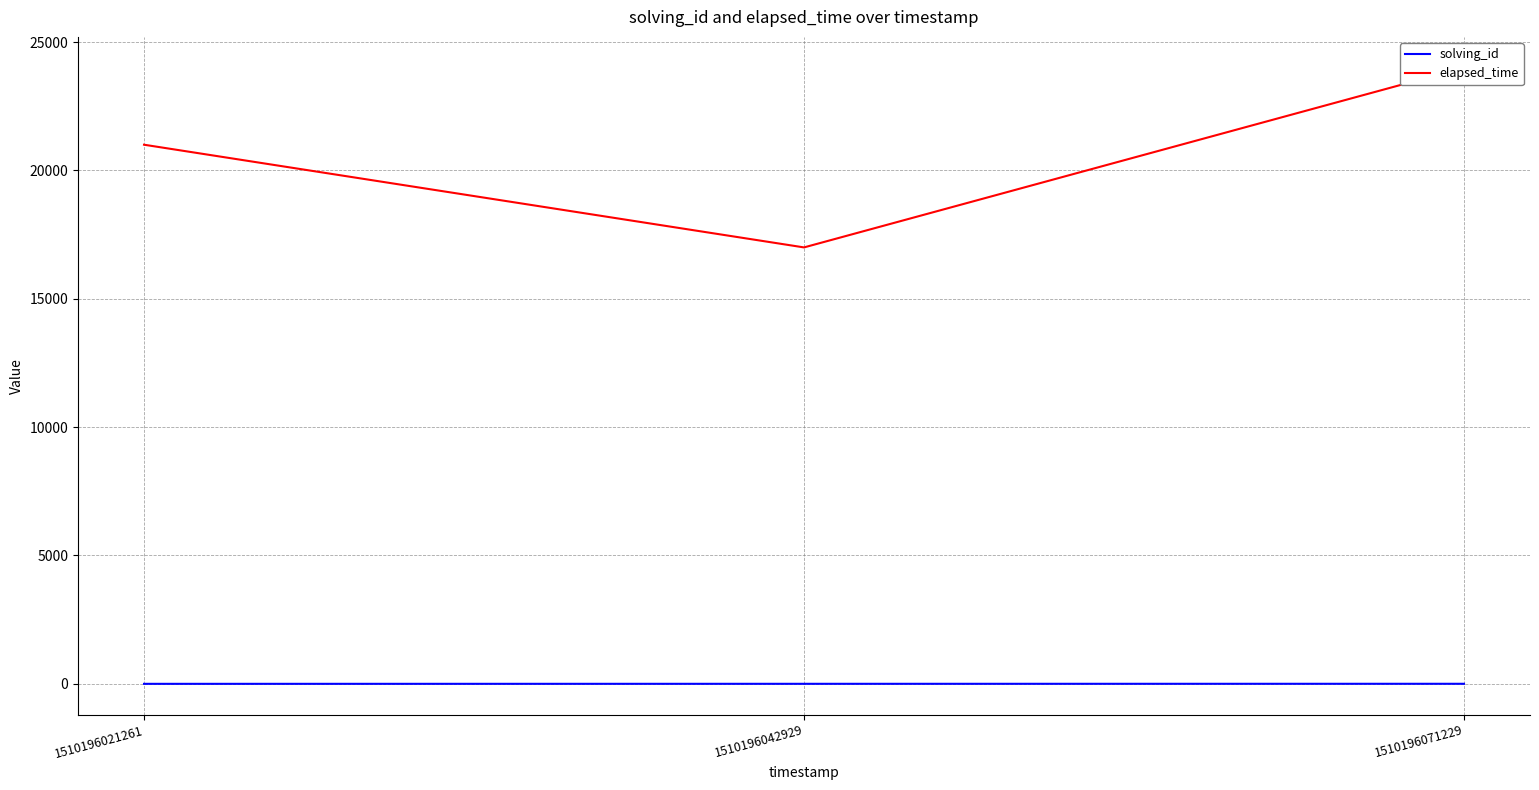

The elapsed_time series shows 17000 at 1510196042929. True or false?

True